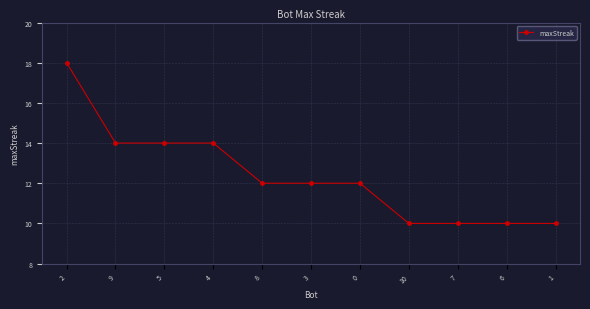

Is this an area chart (filled region under the line)?

No